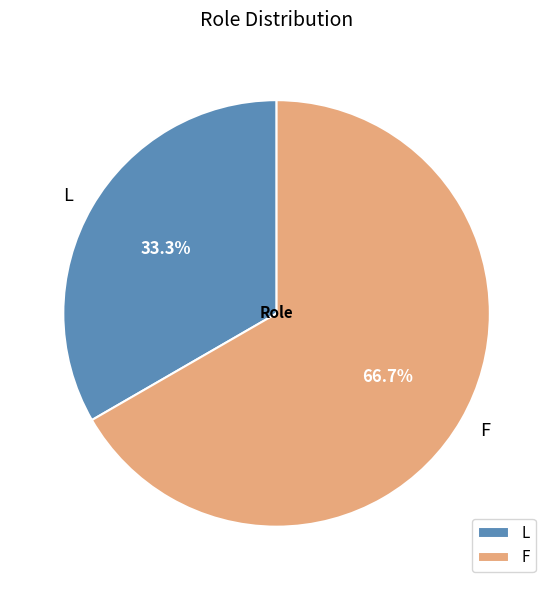

Rank the categories by value from highest to lowest.

F, L